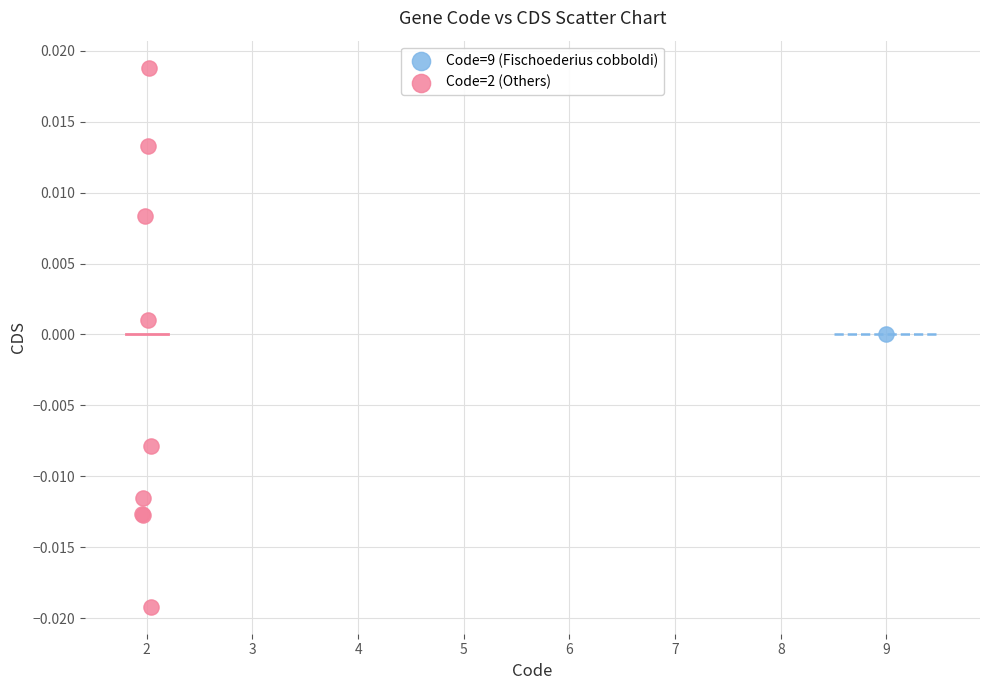

What are all the series names shown in the legend?

Code=9 (Fischoederius cobboldi), Code=2 (Others)